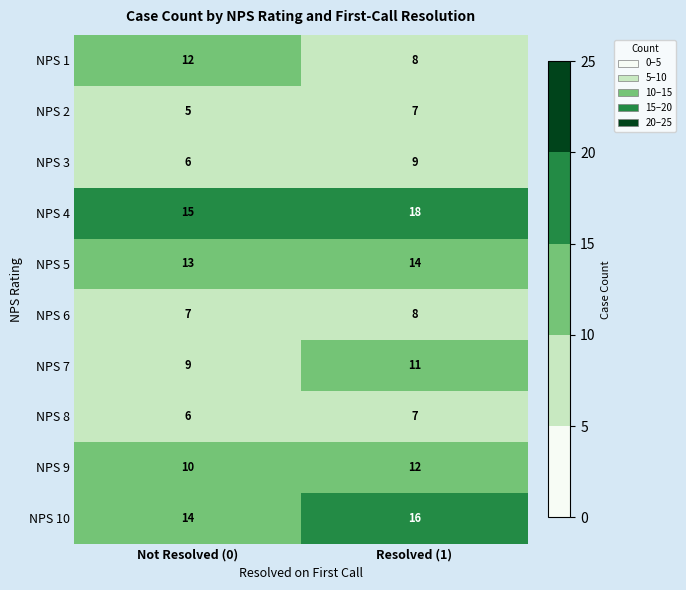

What value does the NPS 3 series have at Resolved (1)?

9